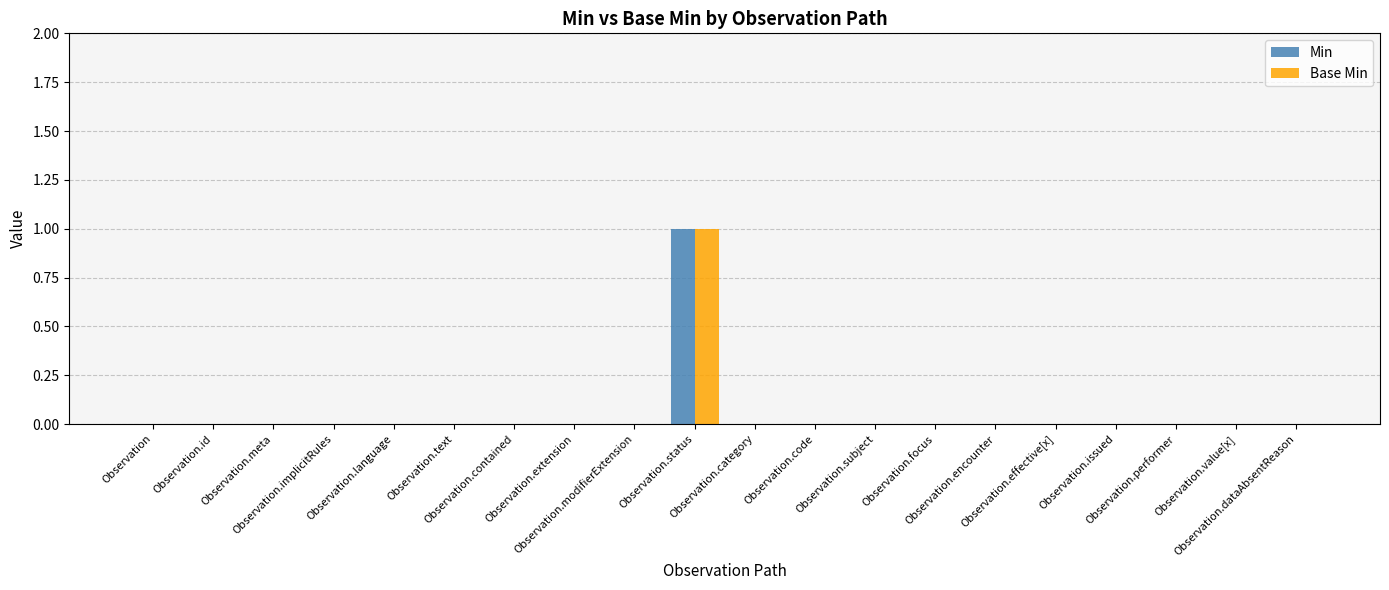

Is the value of Min at Observation.focus greater than the value of Base Min at Observation.encounter?

No